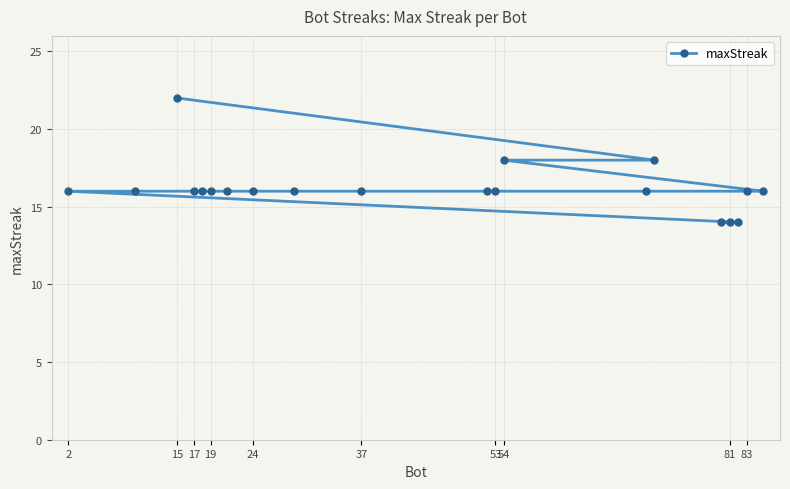

Reading left to right, list all the values displayed in this chart.

16	16	22	16	16	16	16	16	16	16	16	16	18	16	18	14	14	14	16	16